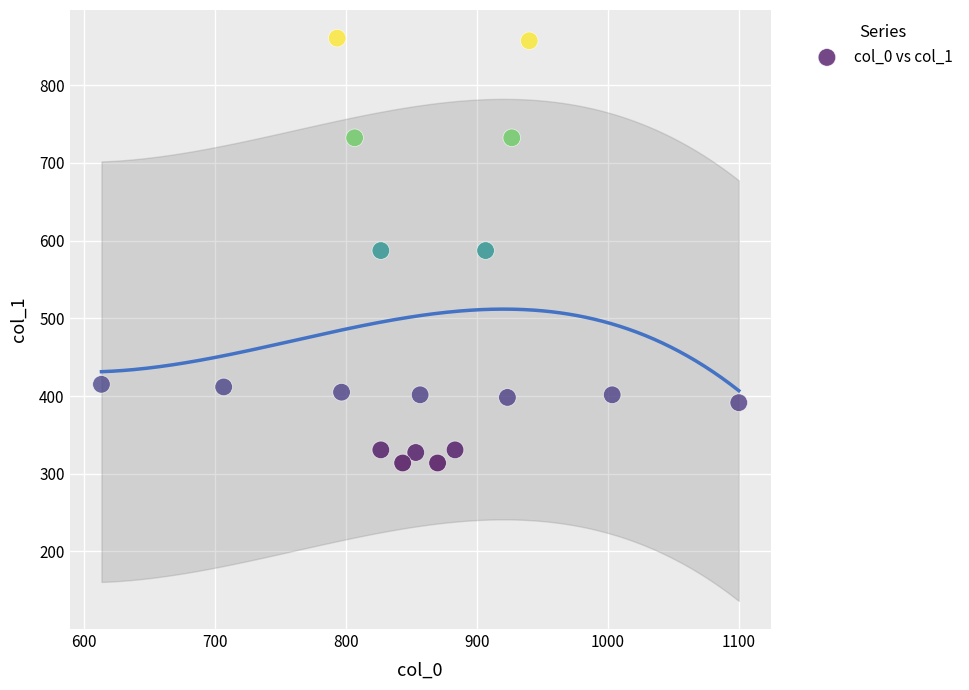

What is the range of X values (max minus min)?

486.7